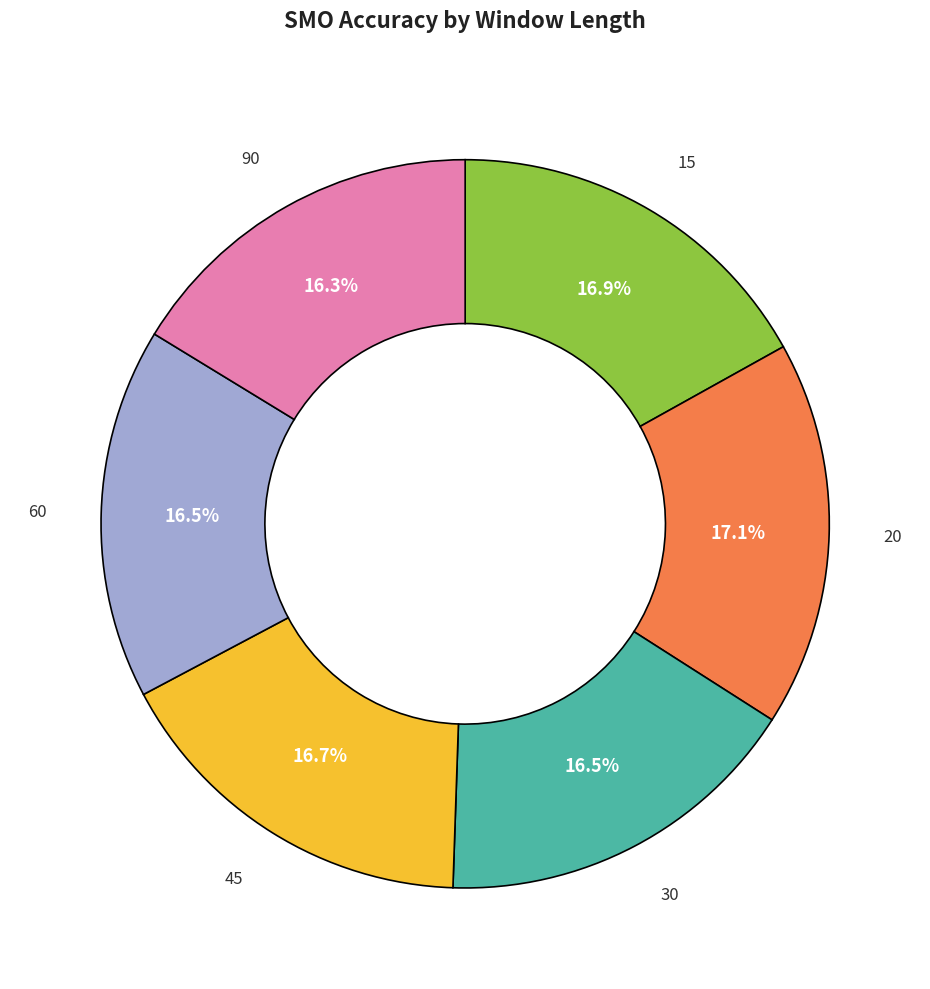

Does any single category account for the majority?

No